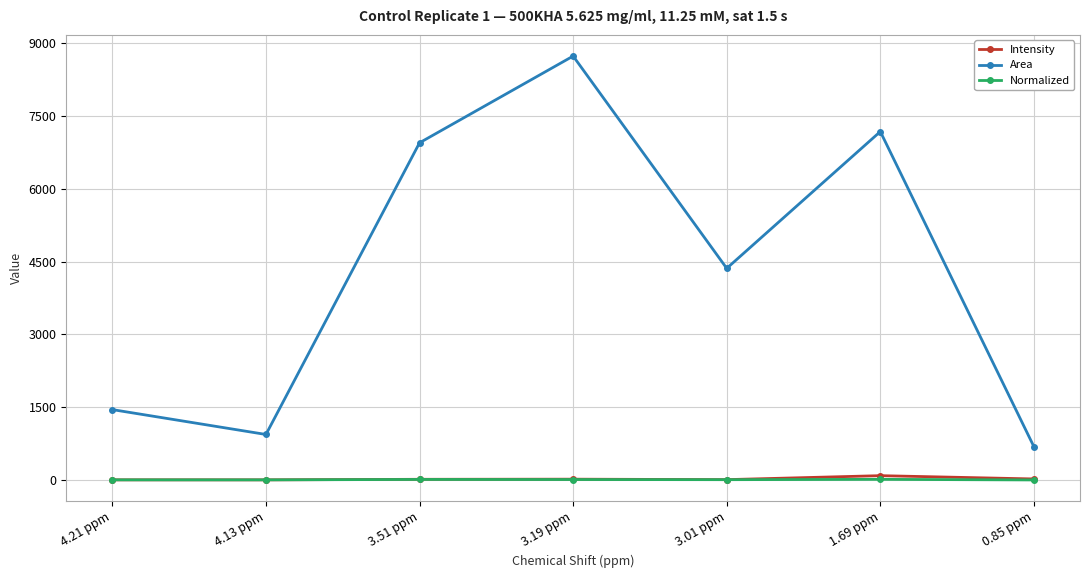

Which series has the largest range (max minus min)?

Area